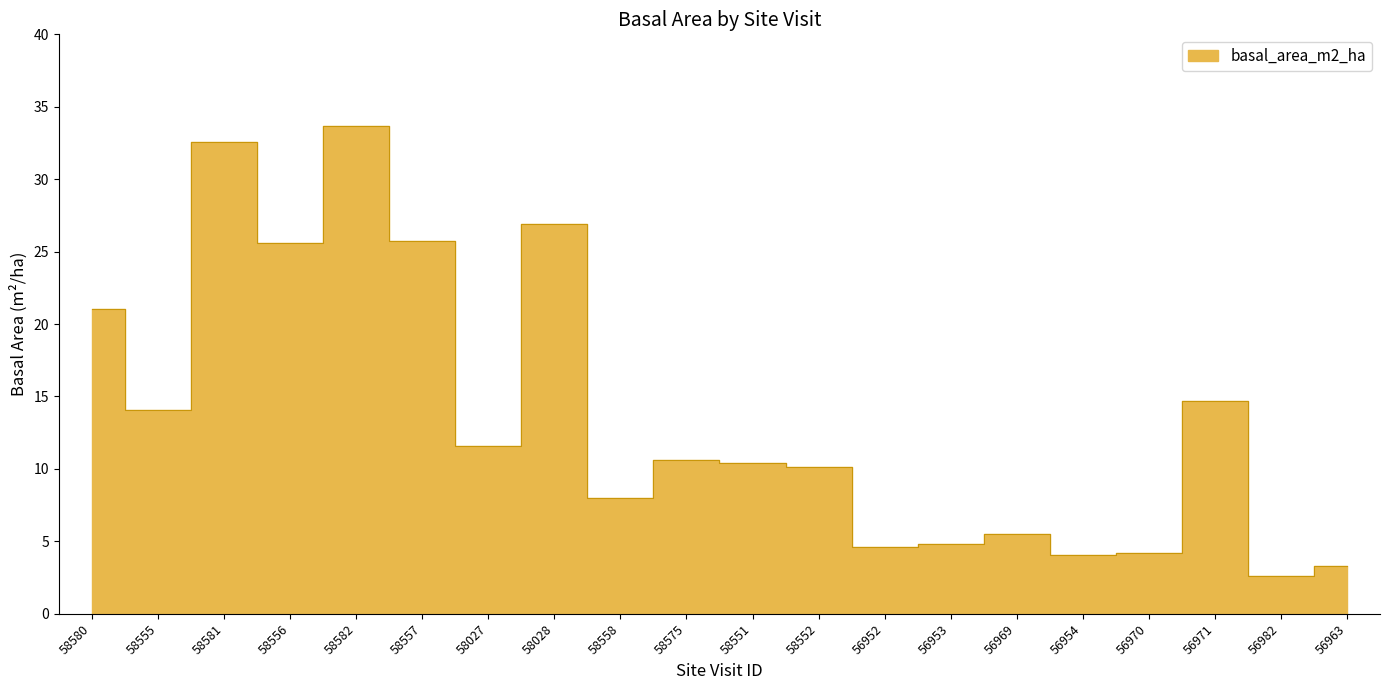

At which category does the chart reach its minimum across all series?

56982